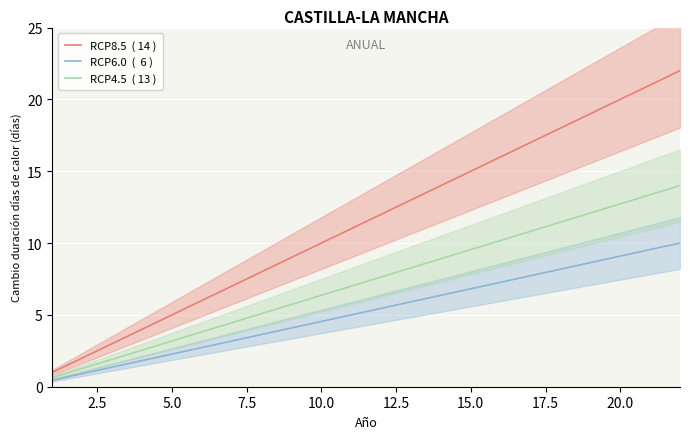

Rank the series by their average value, from highest to lowest.

RCP8.5  ( 14 ), RCP4.5  ( 13 ), RCP6.0  (  6 )